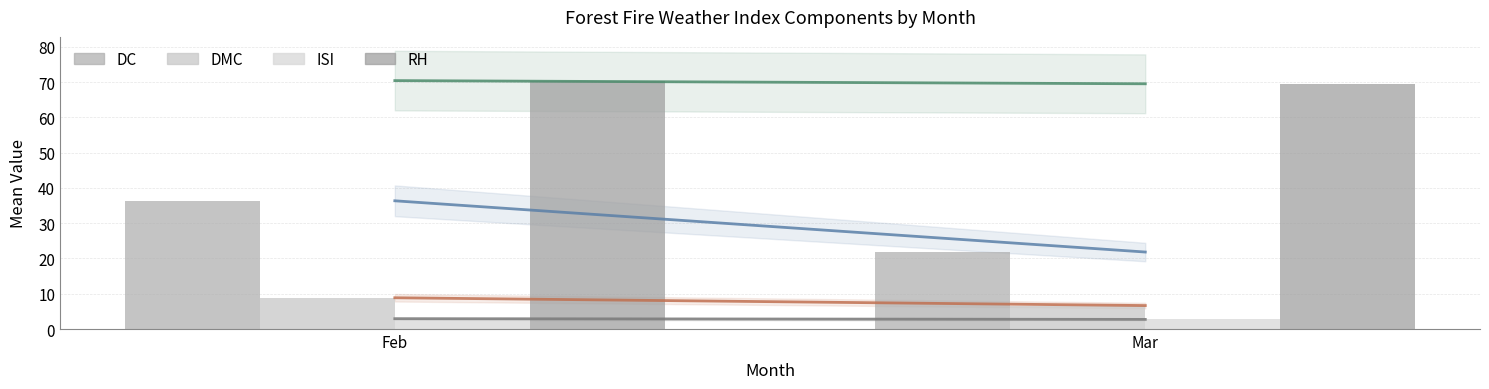

Reading right to left, extract all data points from this chart.

DC: Mar=21.8	Feb=36.3
DMC: Mar=6.7	Feb=8.9
ISI: Mar=2.7	Feb=2.9
RH: Mar=69.5	Feb=70.4